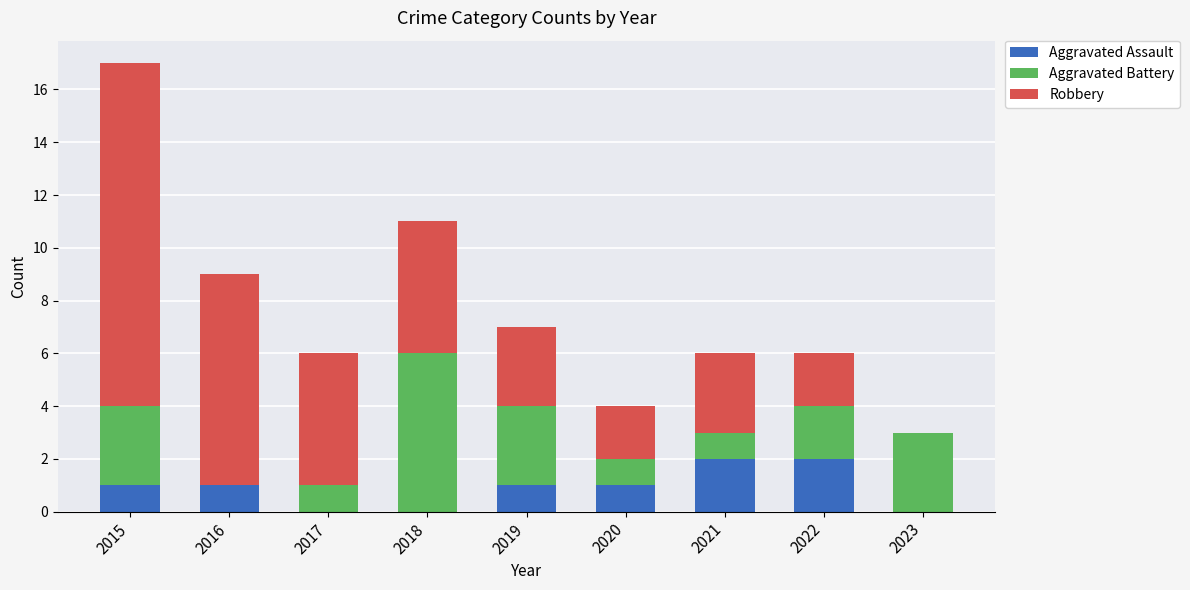

What are all the series names shown in the legend?

Aggravated Assault, Aggravated Battery, Robbery